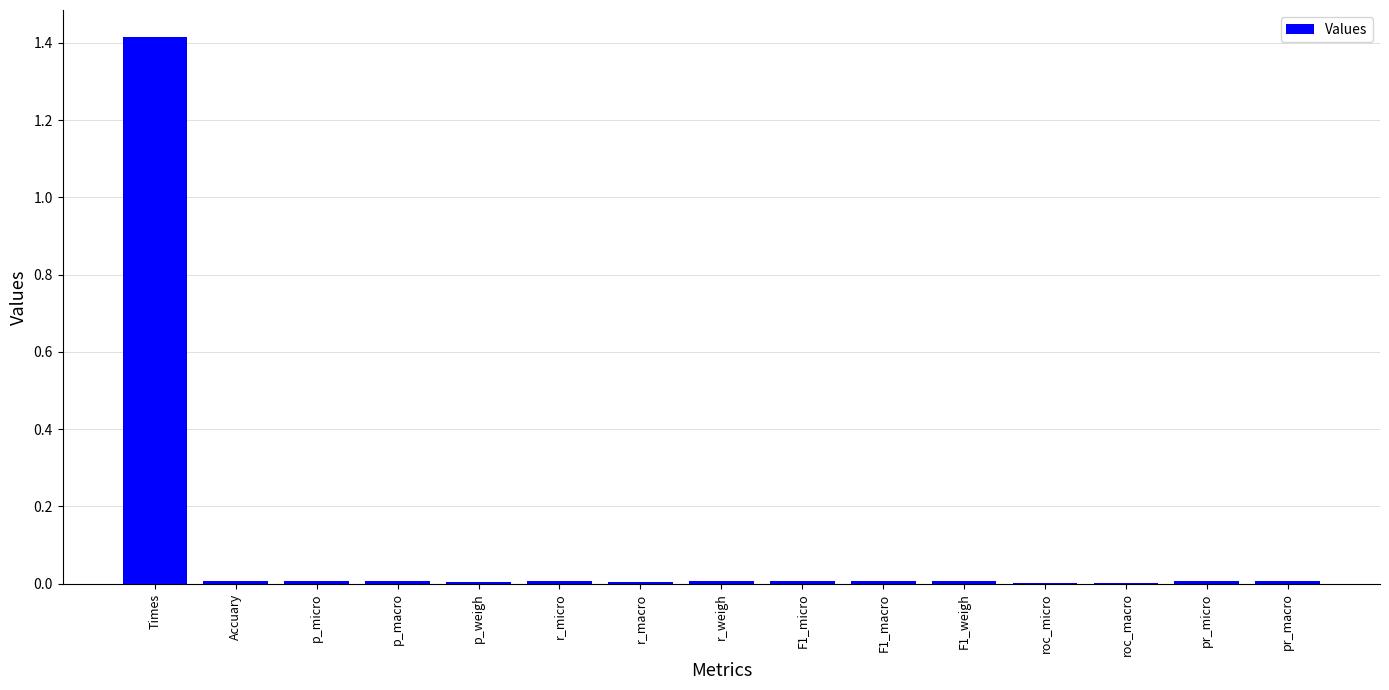

What is the sum of all values?

1.5